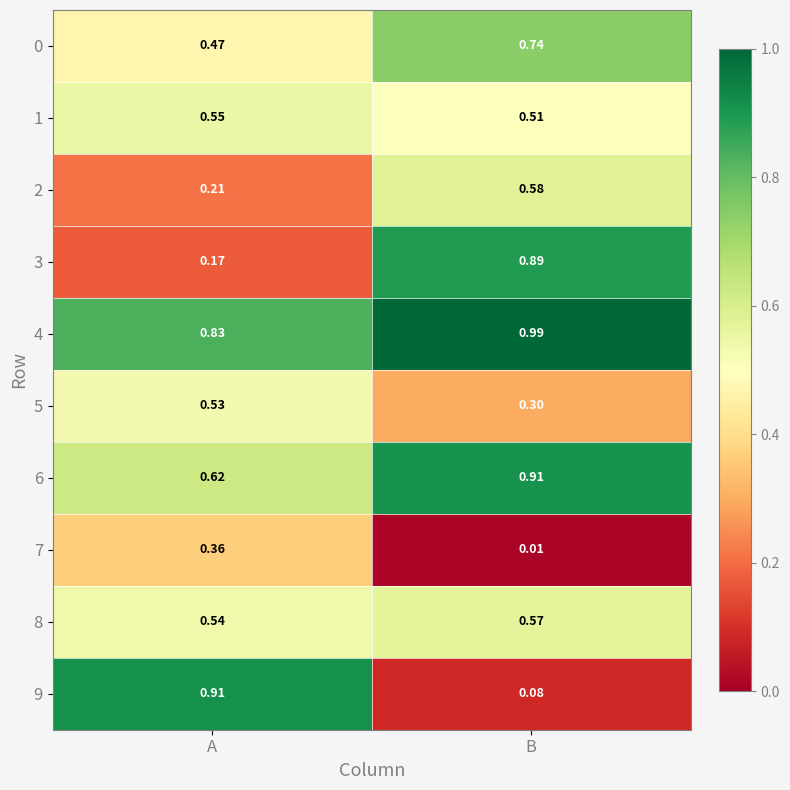

Where is 2 nearest to the value 0?

A